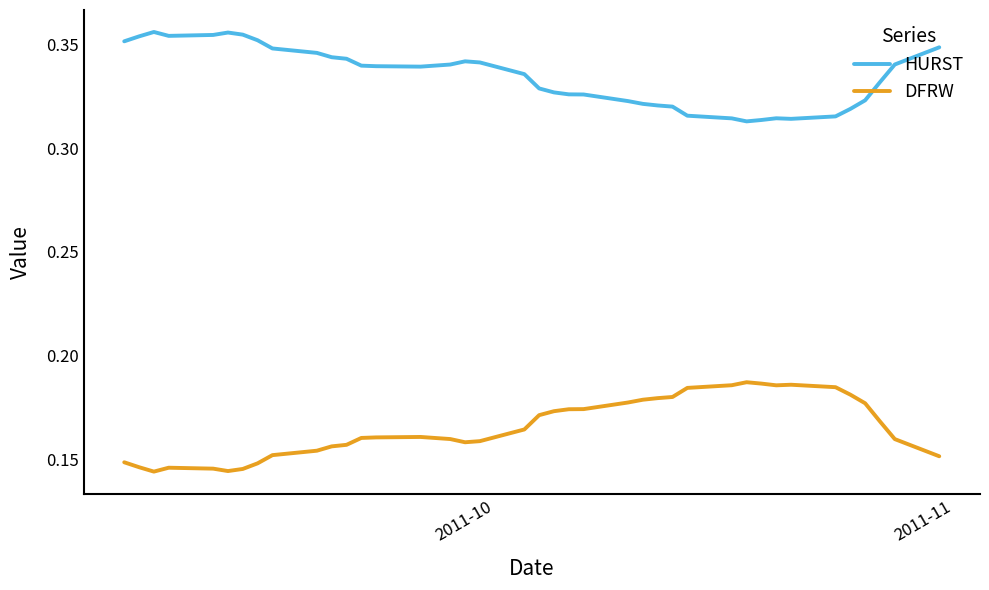

True or false: DFRW and HURST intersect in this chart.

False